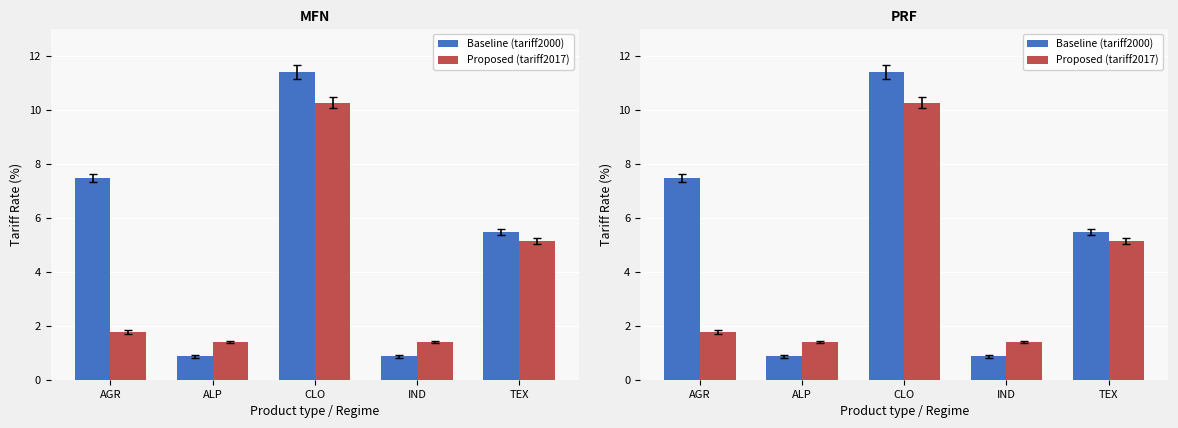

Which has a higher value, IND or CLO?

CLO